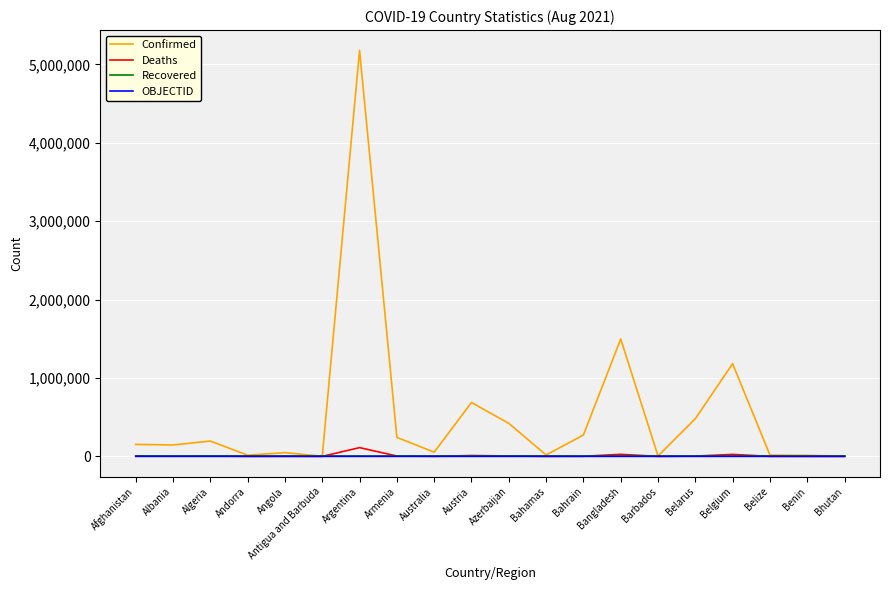

At which category is the sum across all series the highest?

Argentina